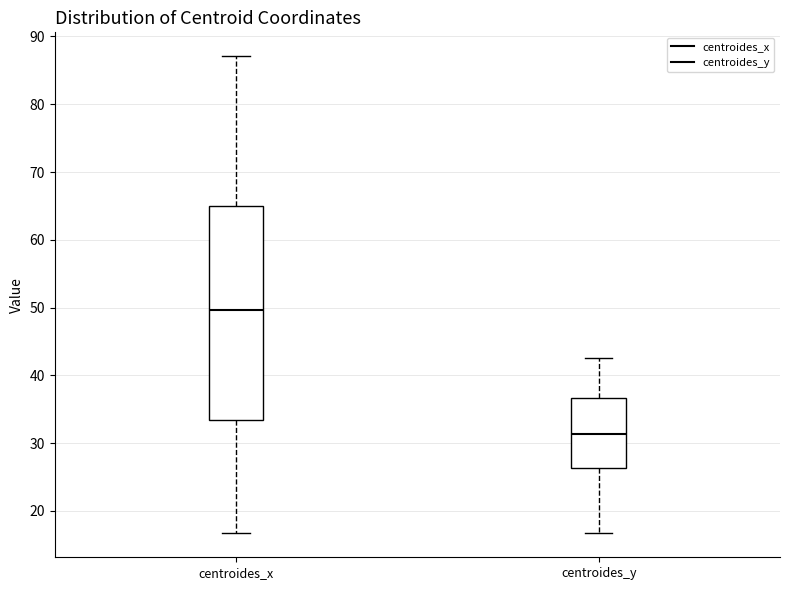

Which box's median line is the lowest?

centroides_y